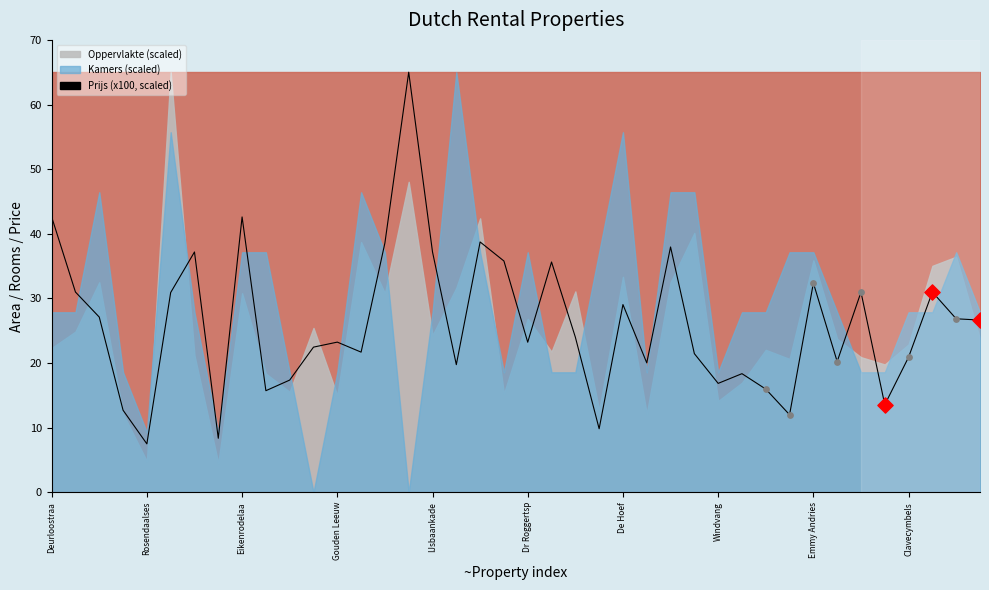

Which has a higher value, 29 or 11?

11